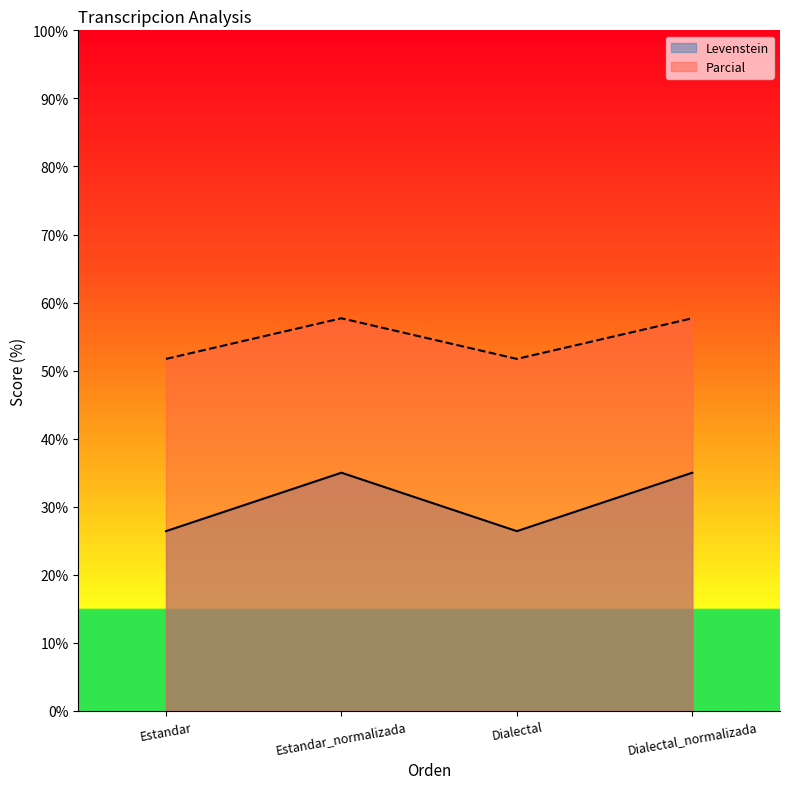

What is the smallest value displayed?

26.4